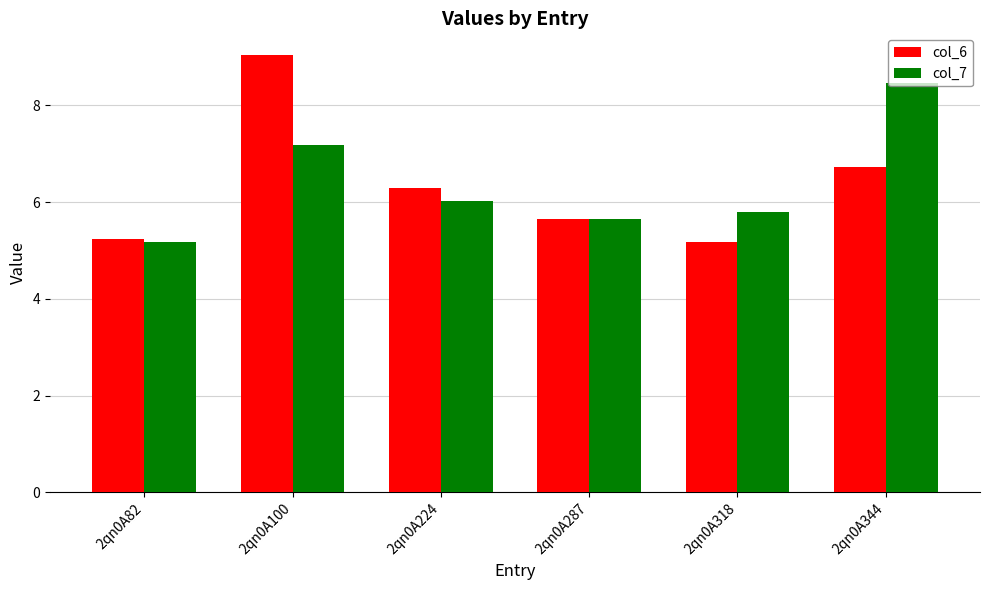

At 2qn0A100, list the series in order from largest to smallest.

col_6, col_7